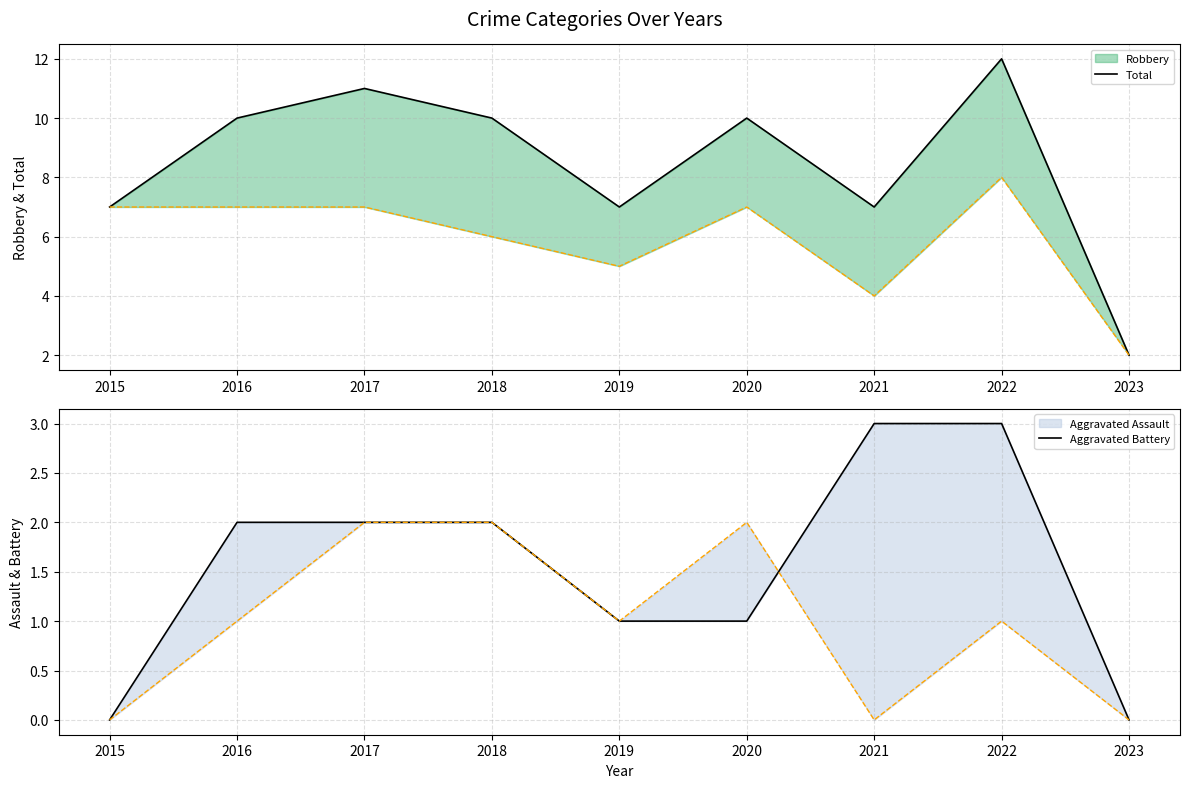

True or false: Aggravated Battery has more than 1 interior local peaks.

False